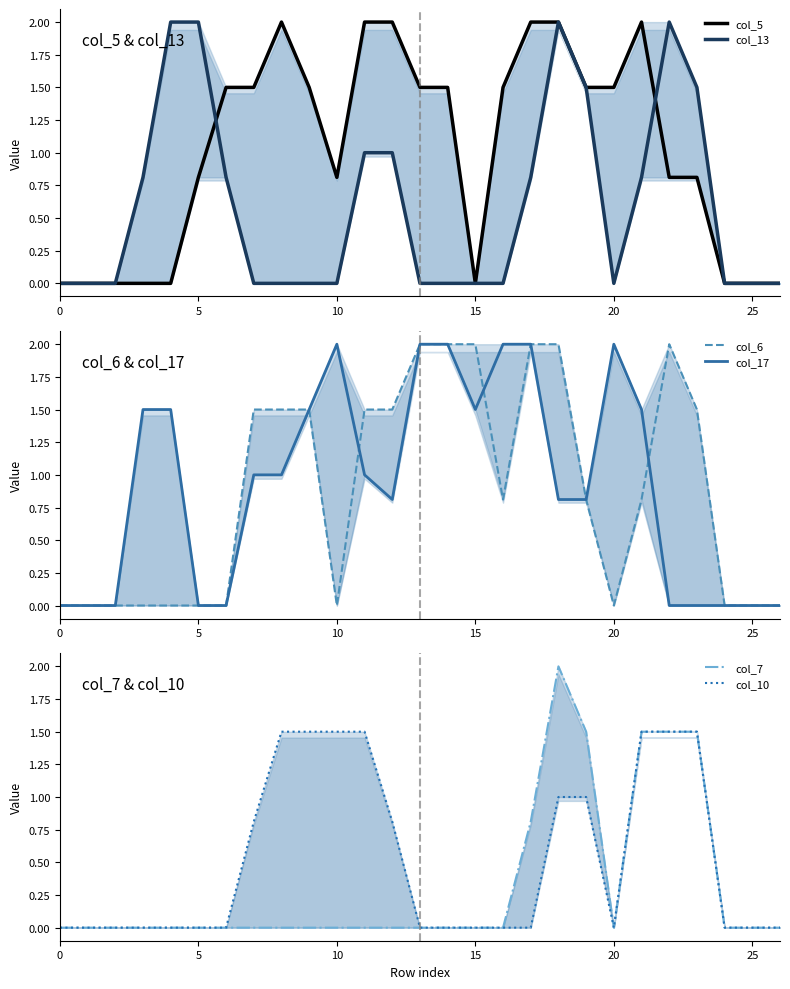

What are all the series names shown in the legend?

col_5, col_13, col_6, col_17, col_7, col_10